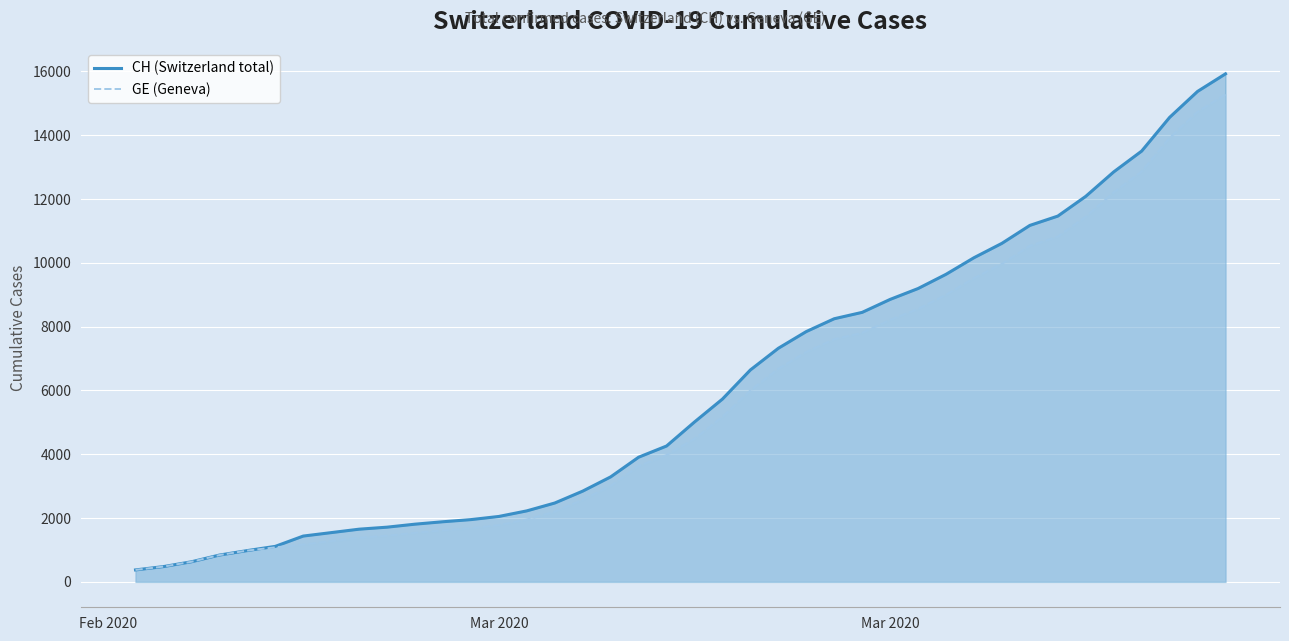

Does the chart display data point markers on the line(s)?

No